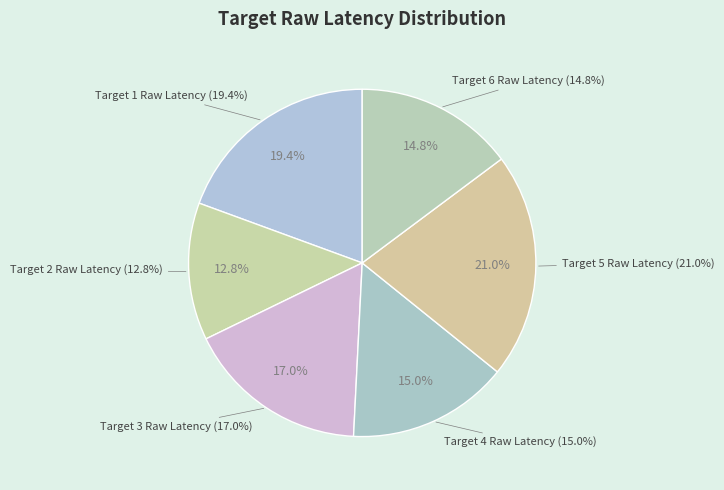

Between Target 3 Raw Latency and Target 2 Raw Latency, which is larger?

Target 3 Raw Latency